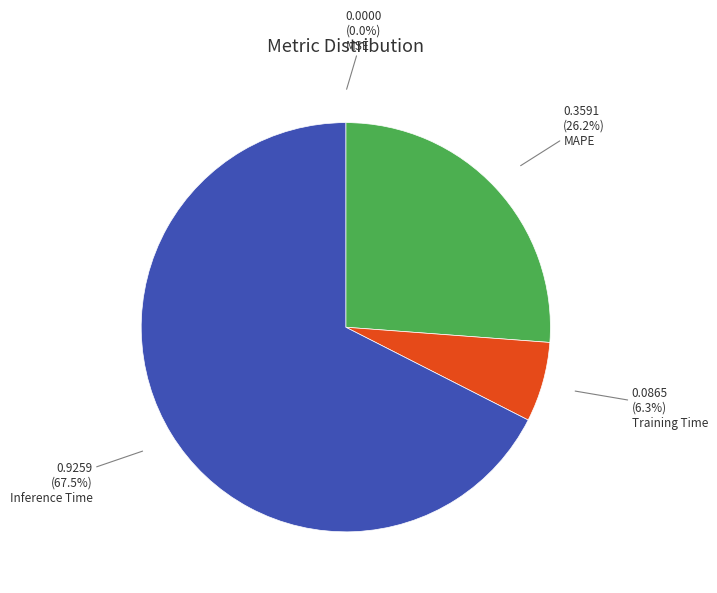

What percentage is the MAPE slice, to the nearest percent?

26%